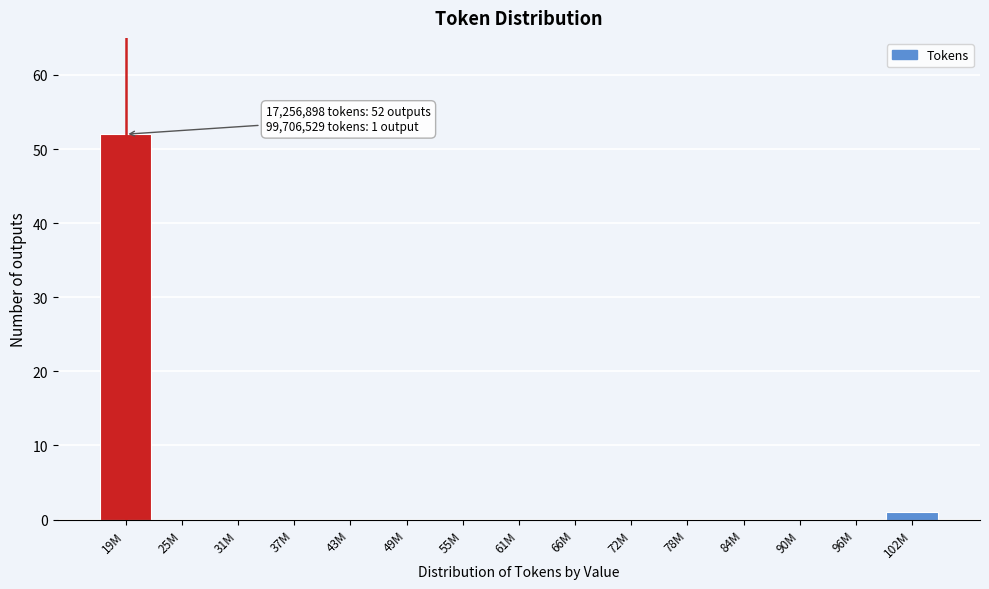

Reading left to right, list all the values displayed in this chart.

19M=52	25M=0	31M=0	37M=0	43M=0	49M=0	55M=0	61M=0	66M=0	72M=0	78M=0	84M=0	90M=0	96M=0	102M=1